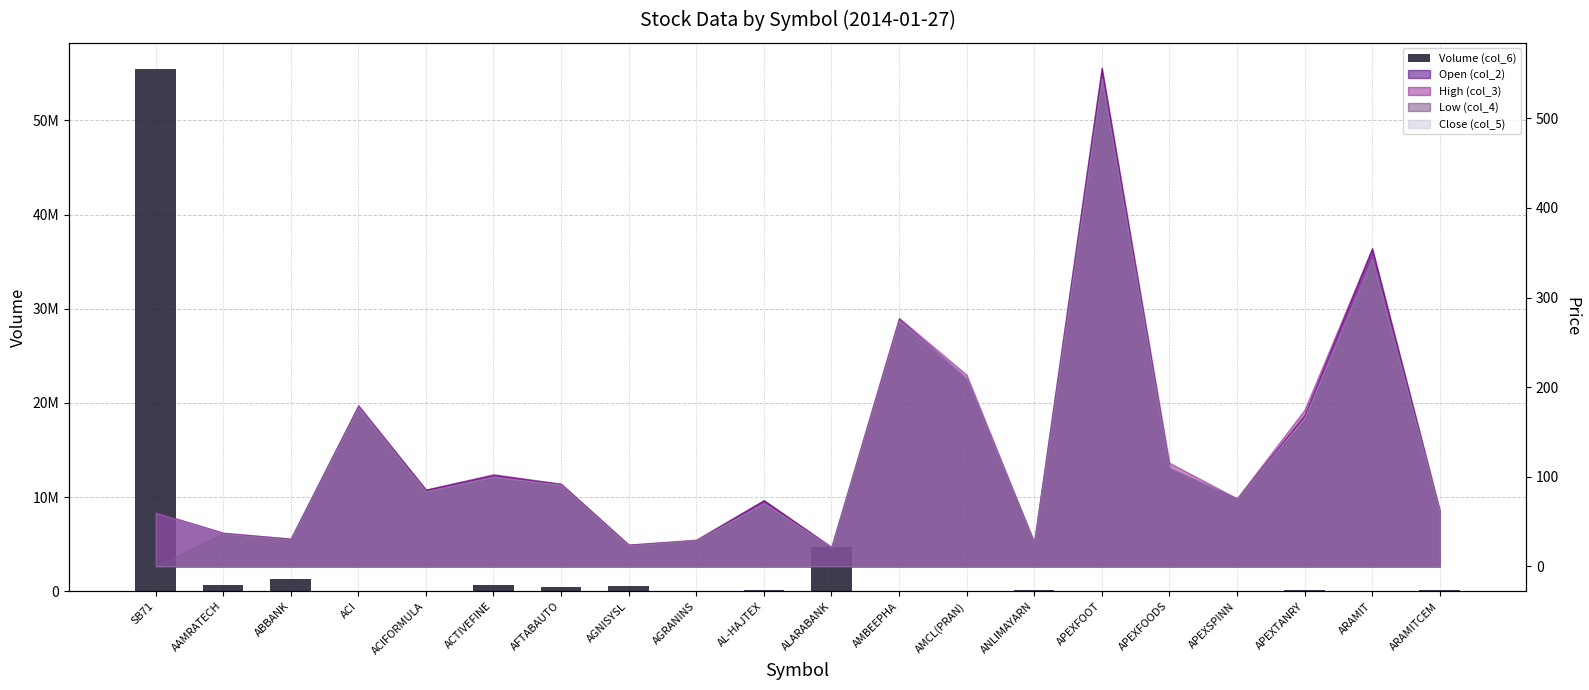

Where does the data first go above 143600?

SB71